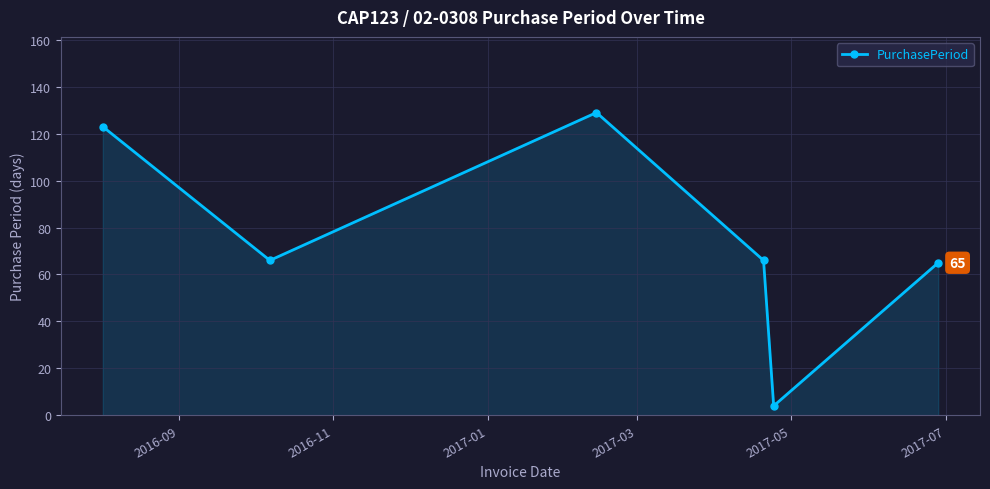

What is the minimum value shown in the chart?

4